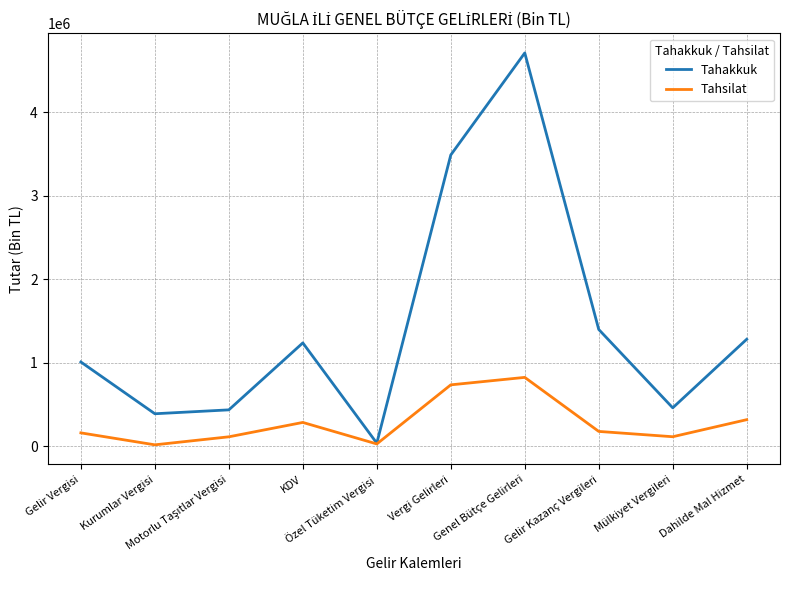

What is the greatest value displayed?

4712162